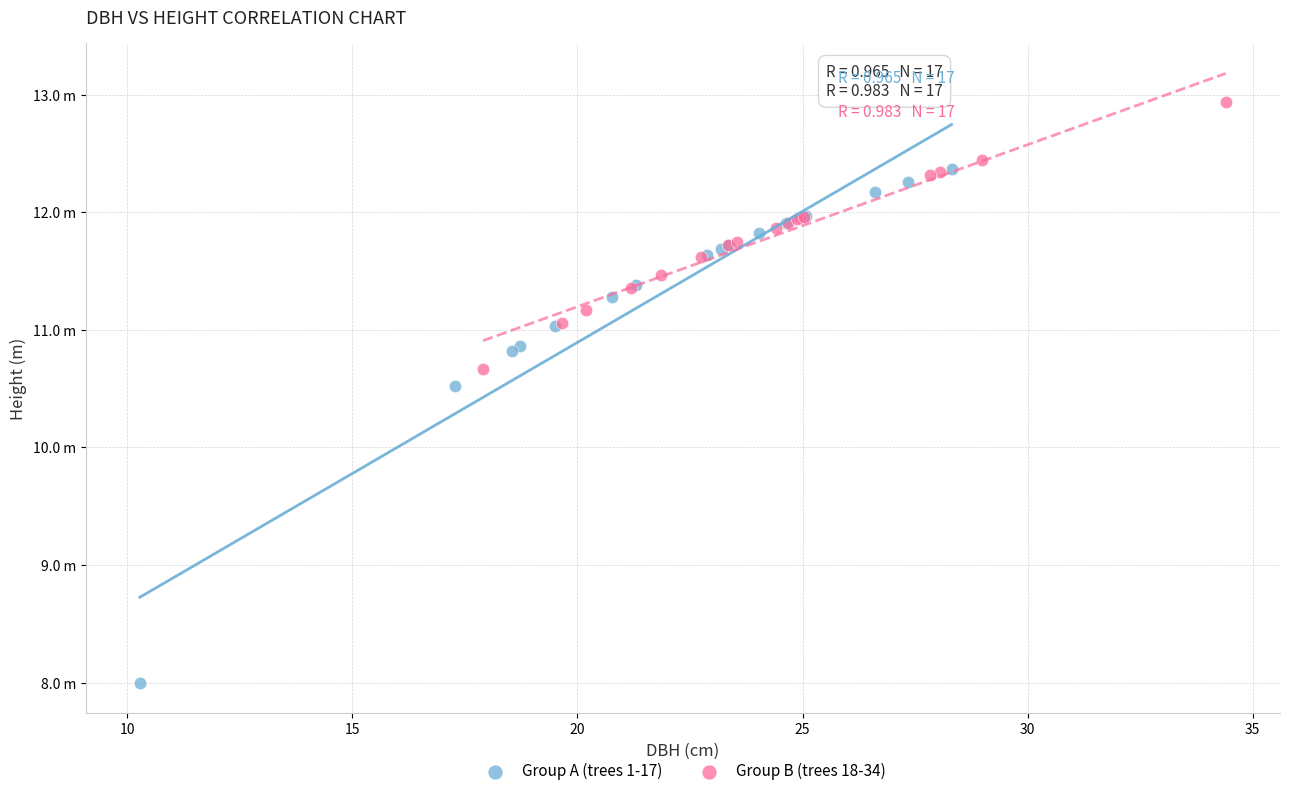

Which series contains the lowest Y value?

Group A (trees 1-17)